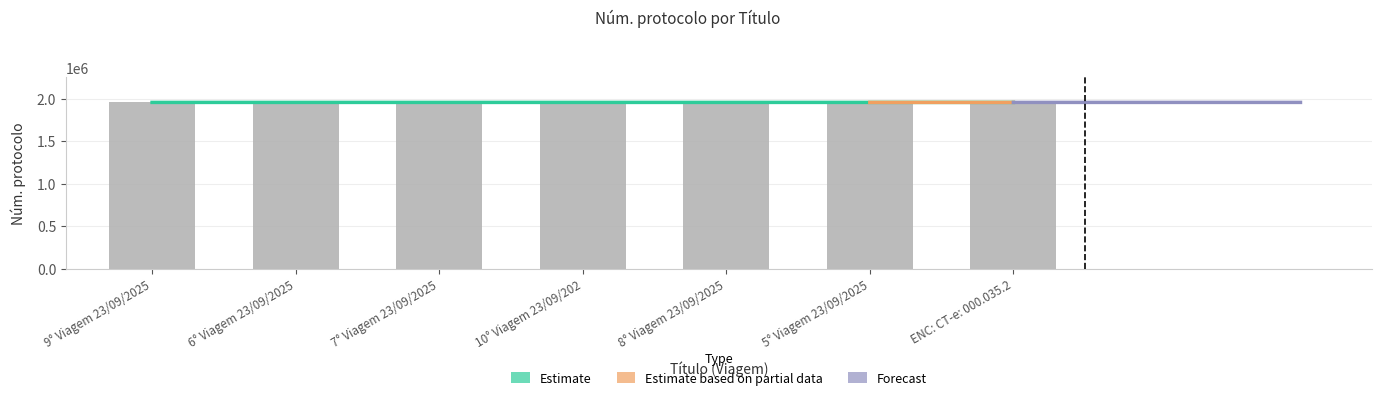

Reading right to left, list all the values displayed in this chart.

1954494	1954357	1954359	1954363	1954362	1954358	1954360